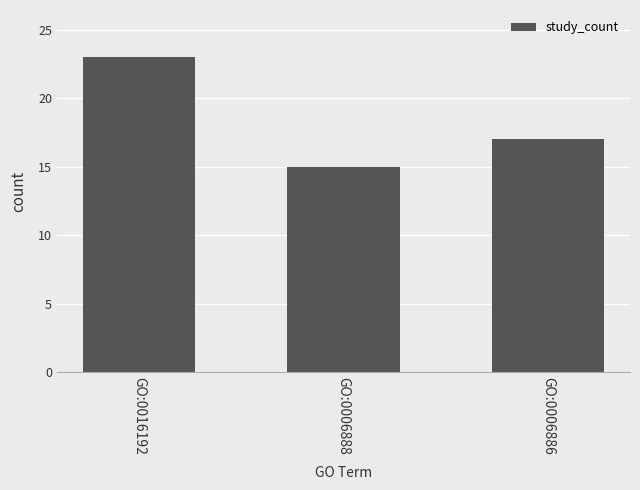

Where is the data nearest to the value 19?

GO:0006886